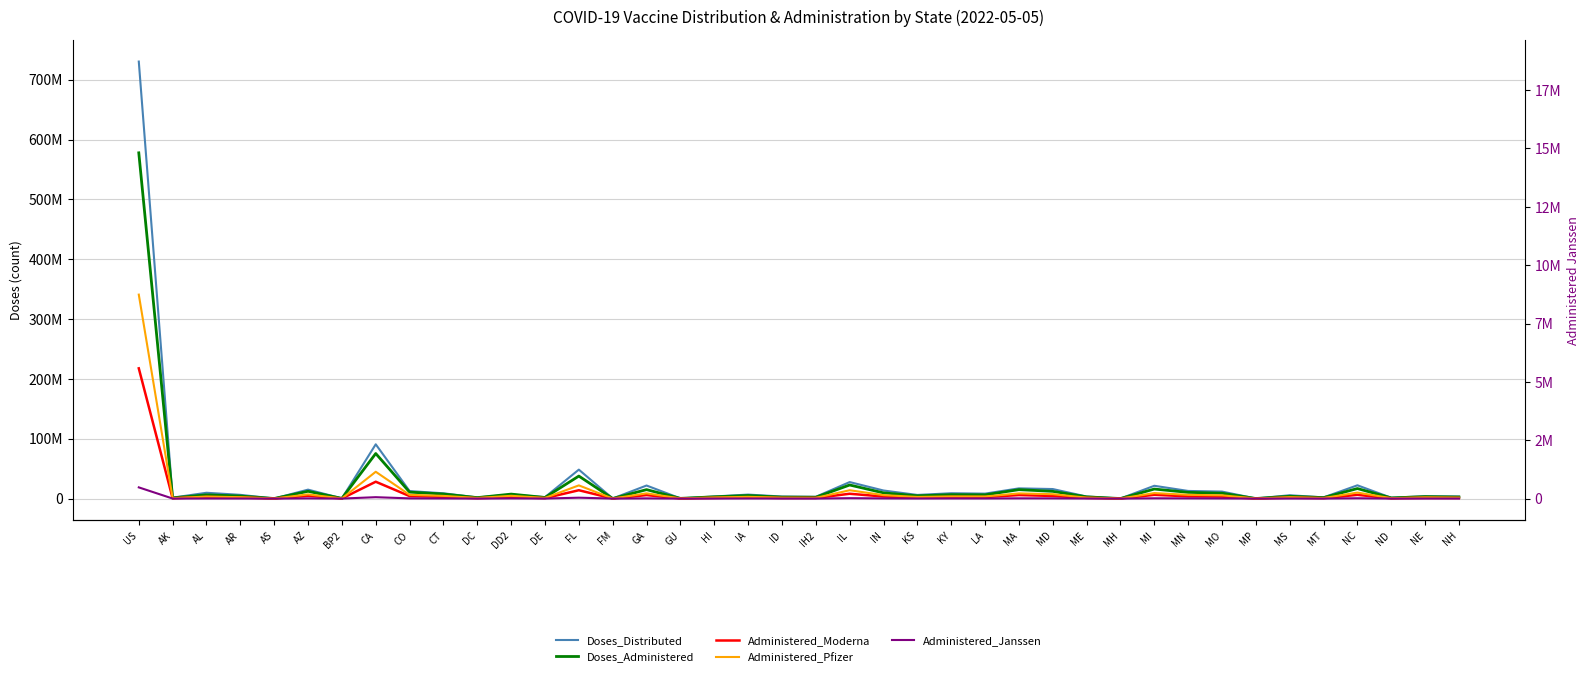

How many values in the Doses_Administered series exceed 5128472?

19